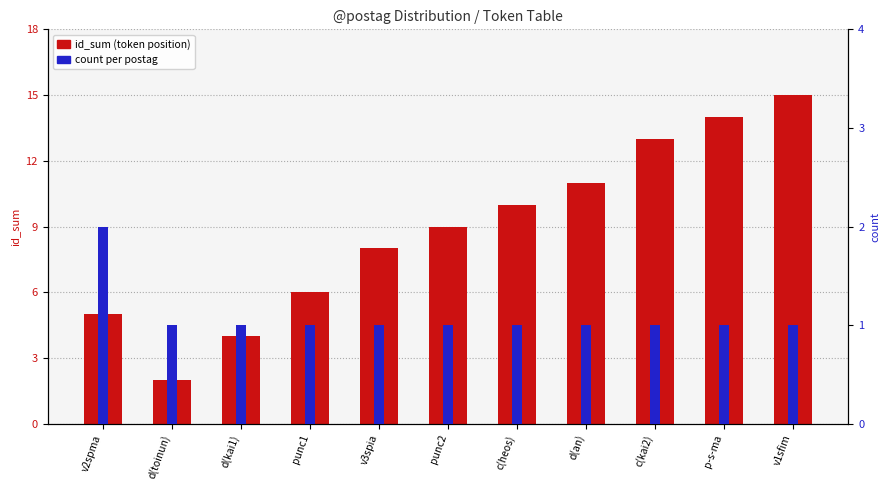

What is the difference between the id_sum (token position) values at punc2 and d(kai1)?

5